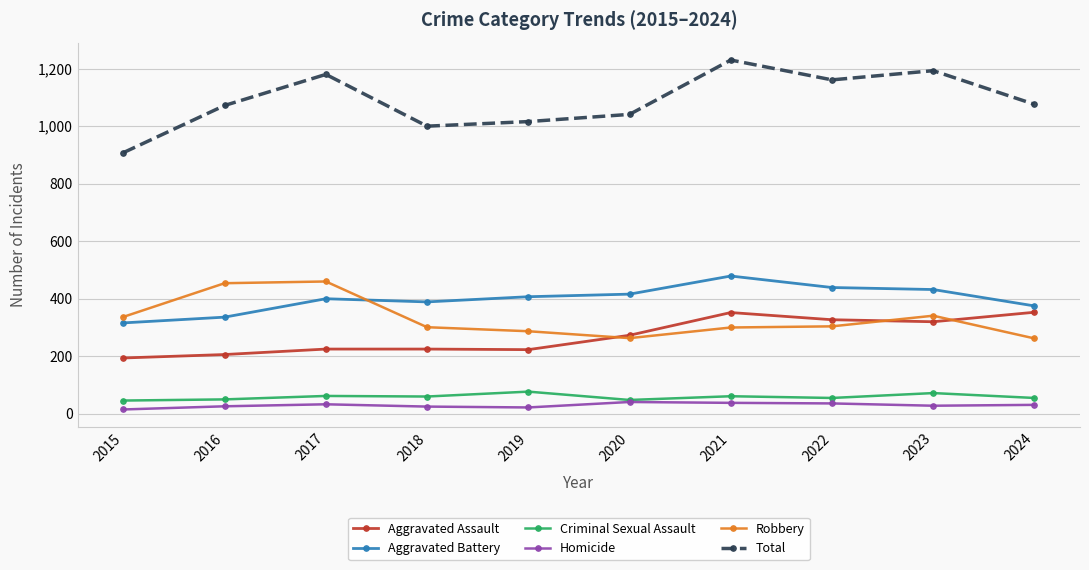

At how many categories does at least one series exceed 1221?

1